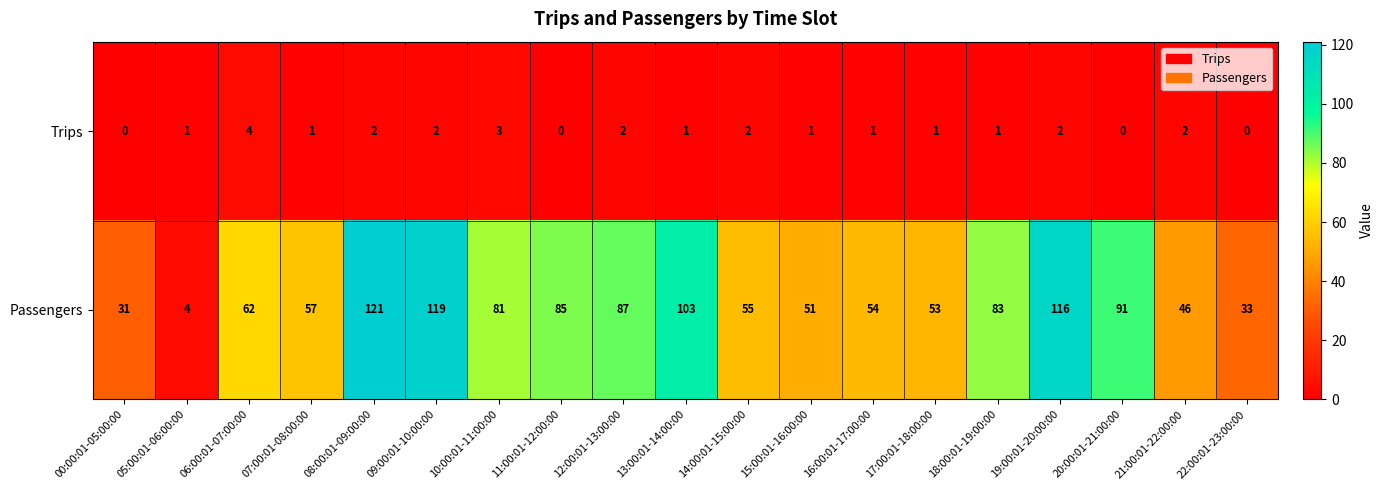

What is the spread (max minus min) of values at 00:00:01-05:00:00?

31